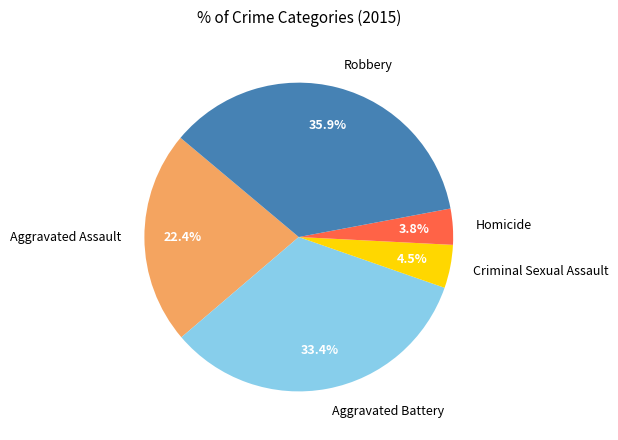

How much of the chart is everything except Criminal Sexual Assault?

95.5%